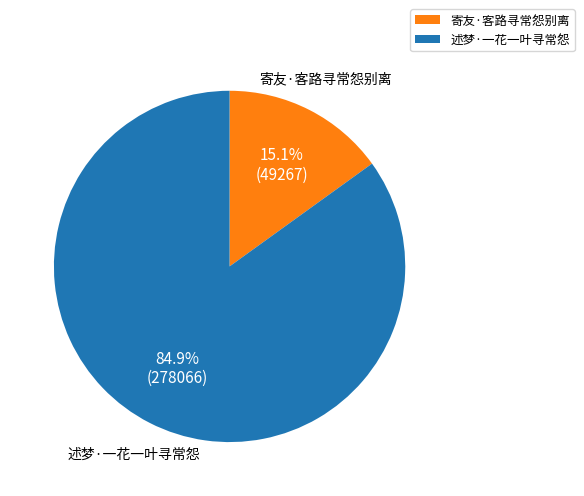

Does 寄友·客路寻常怨别离 represent more than half of the total?

No